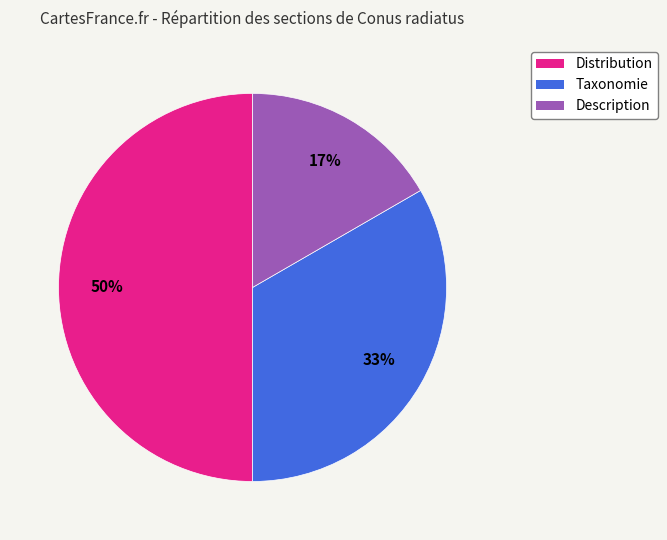

To the nearest percent, what portion does Distribution represent?

50%